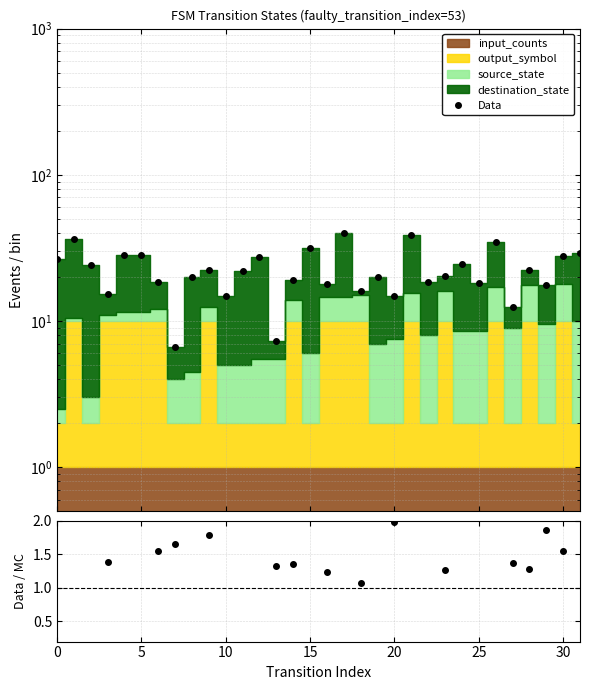

What is the sum of all Data values?

723.2